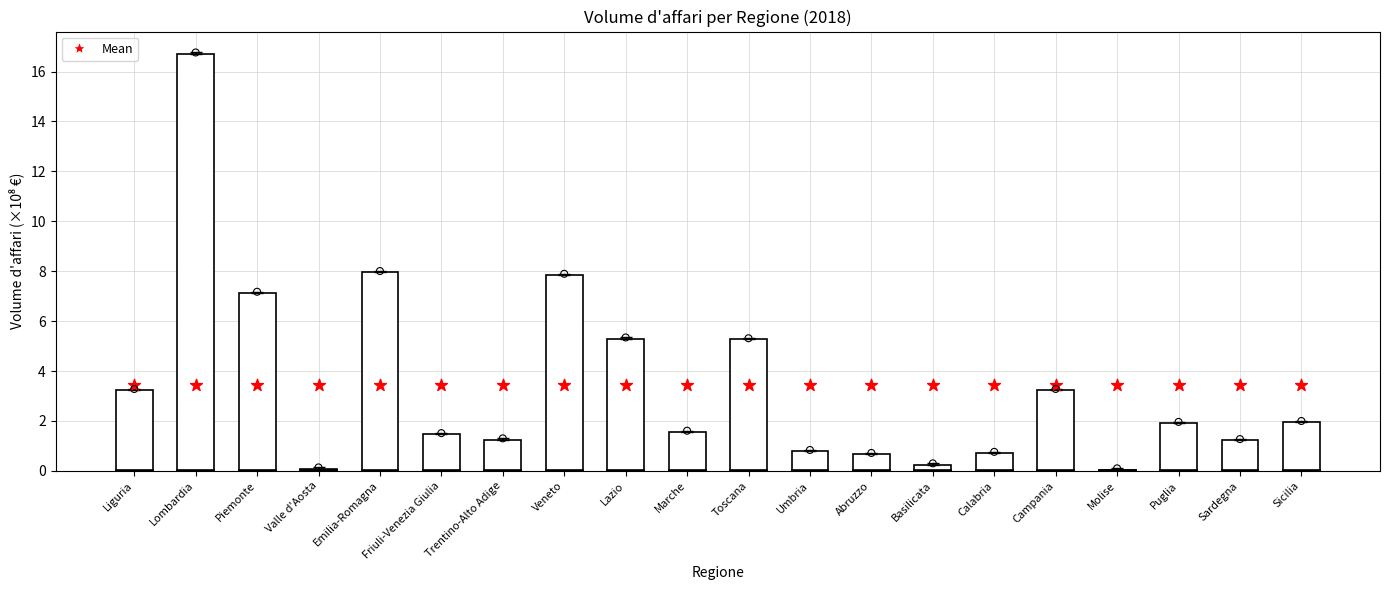

Which series has the largest total across all categories?

Mean